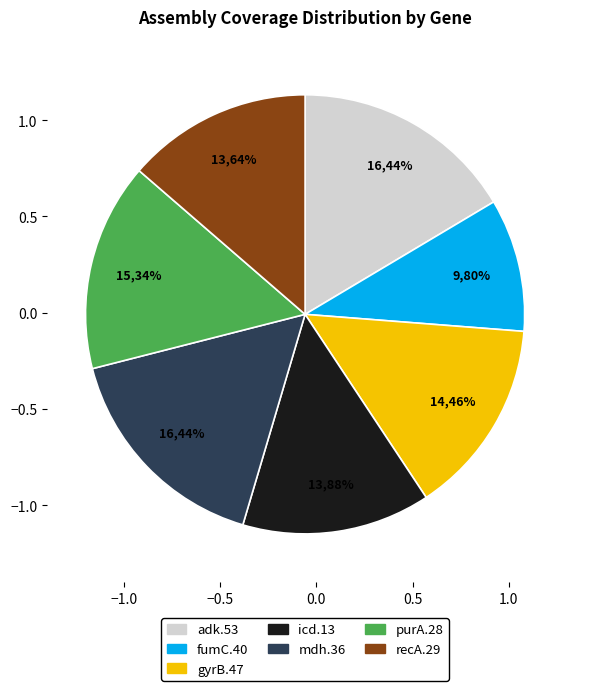

What percentage is NOT represented by adk.53?

83.6%